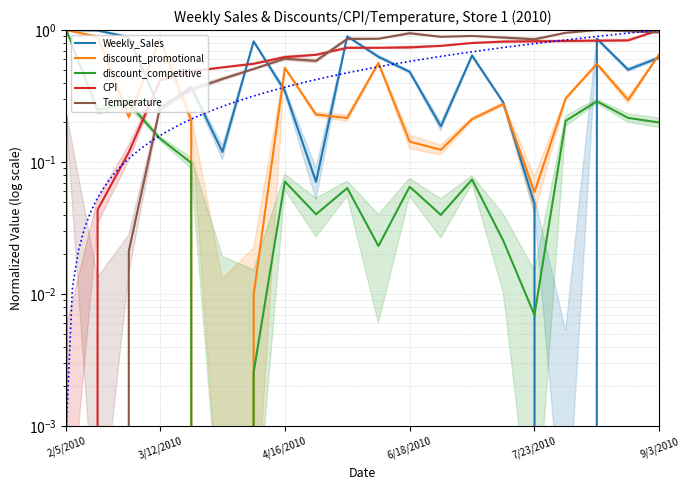

True or false: CPI has a value of 0.3 at 14.

False